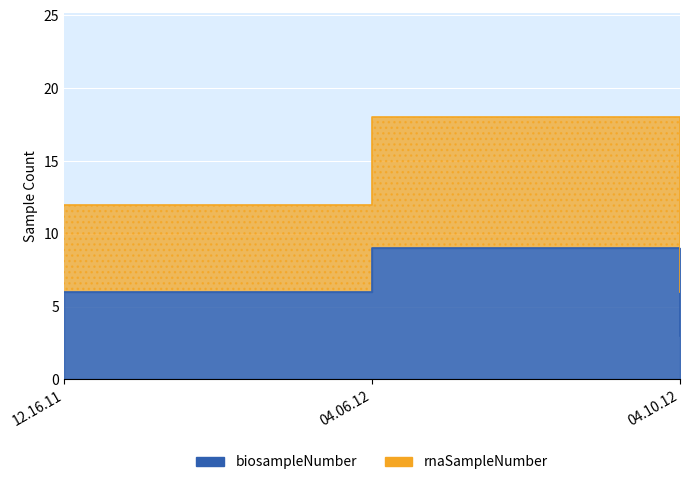

At how many categories does at least one series exceed 5?

3